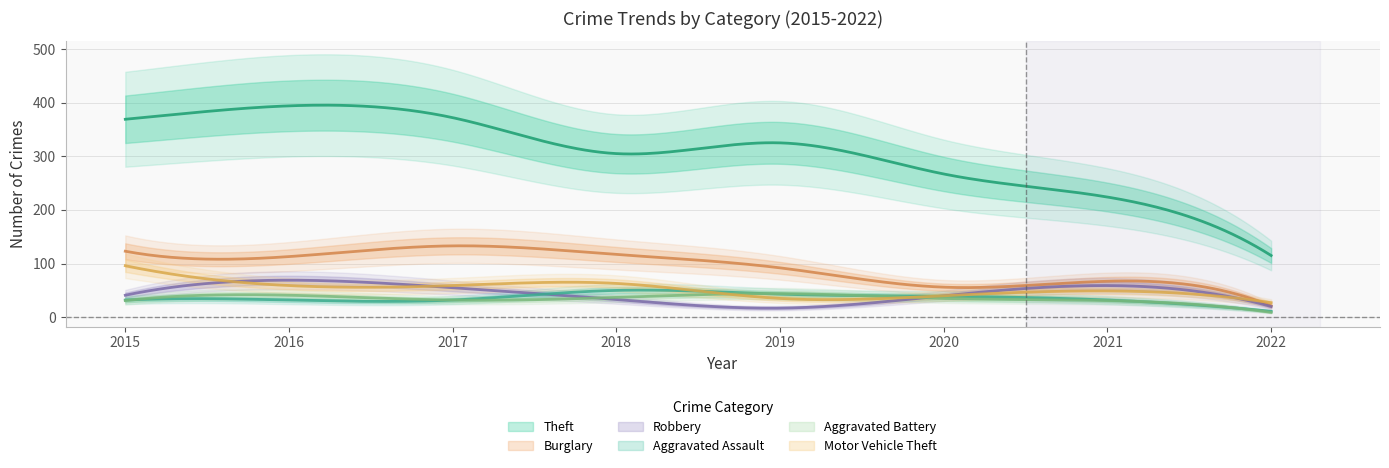

The value of Burglary at 2020 is 56. True or false?

True